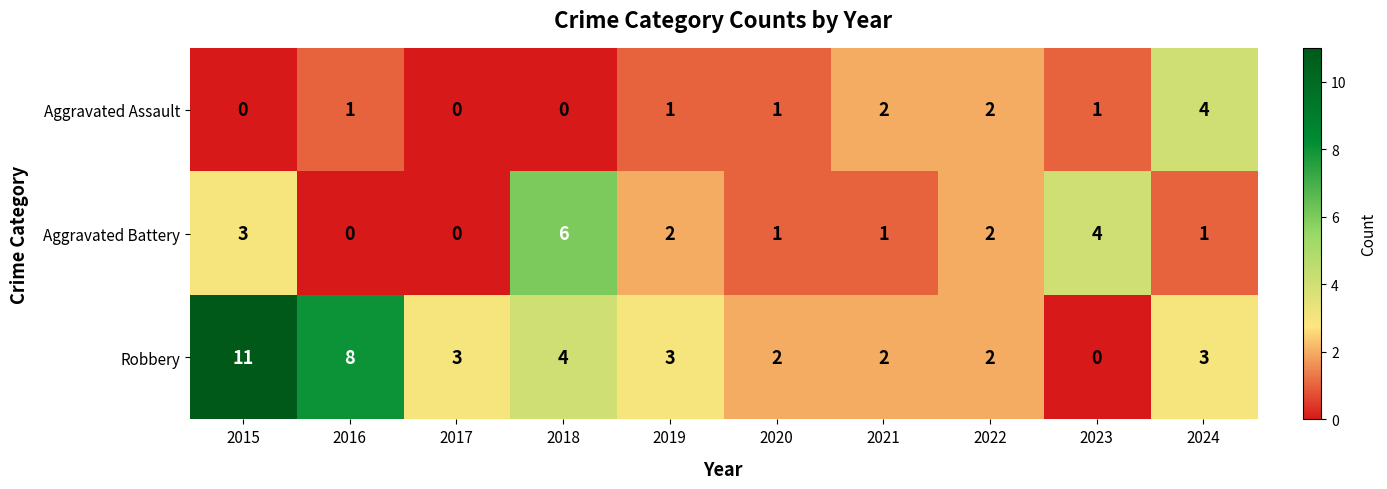

Rank the series by their average value, from highest to lowest.

Robbery, Aggravated Battery, Aggravated Assault